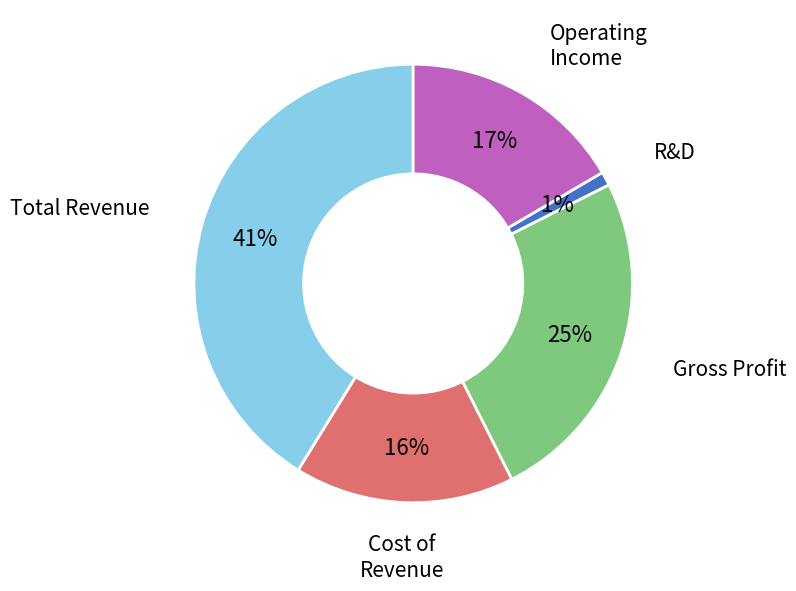

To the nearest percent, what is the average slice percentage?

20%